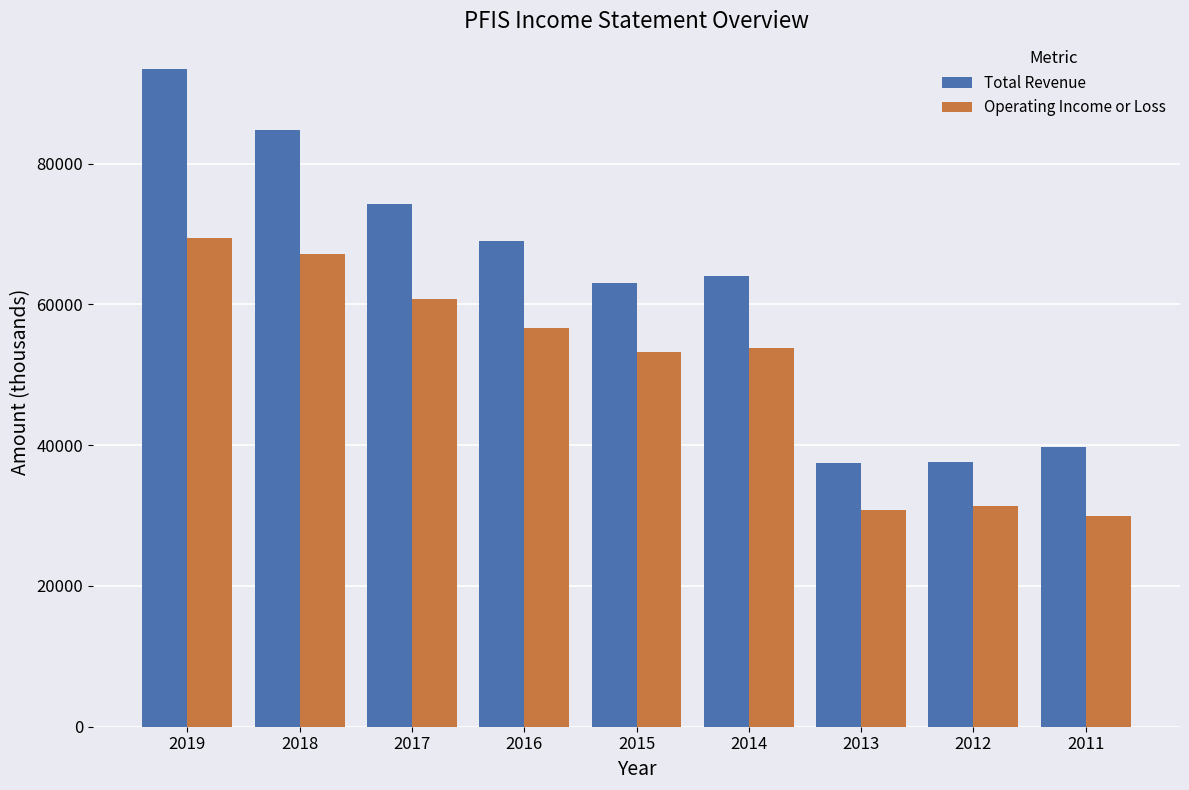

Which series has the widest spread of values?

Total Revenue